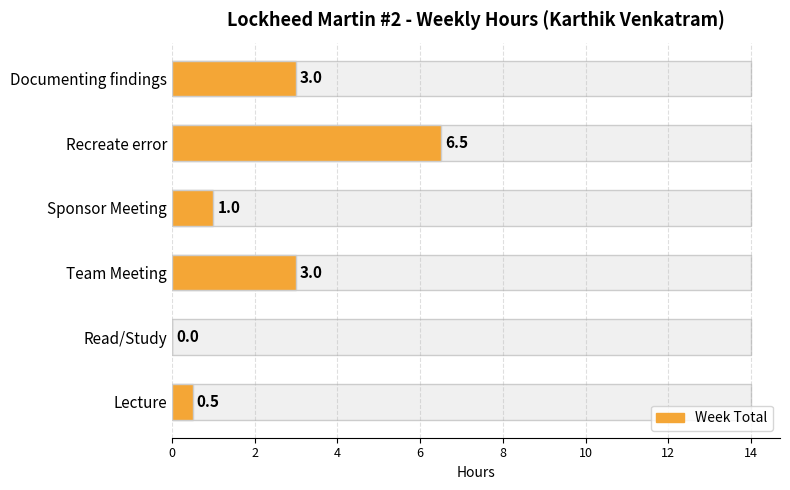

What is the change in value from Read/Study to Sponsor Meeting?

+1.0